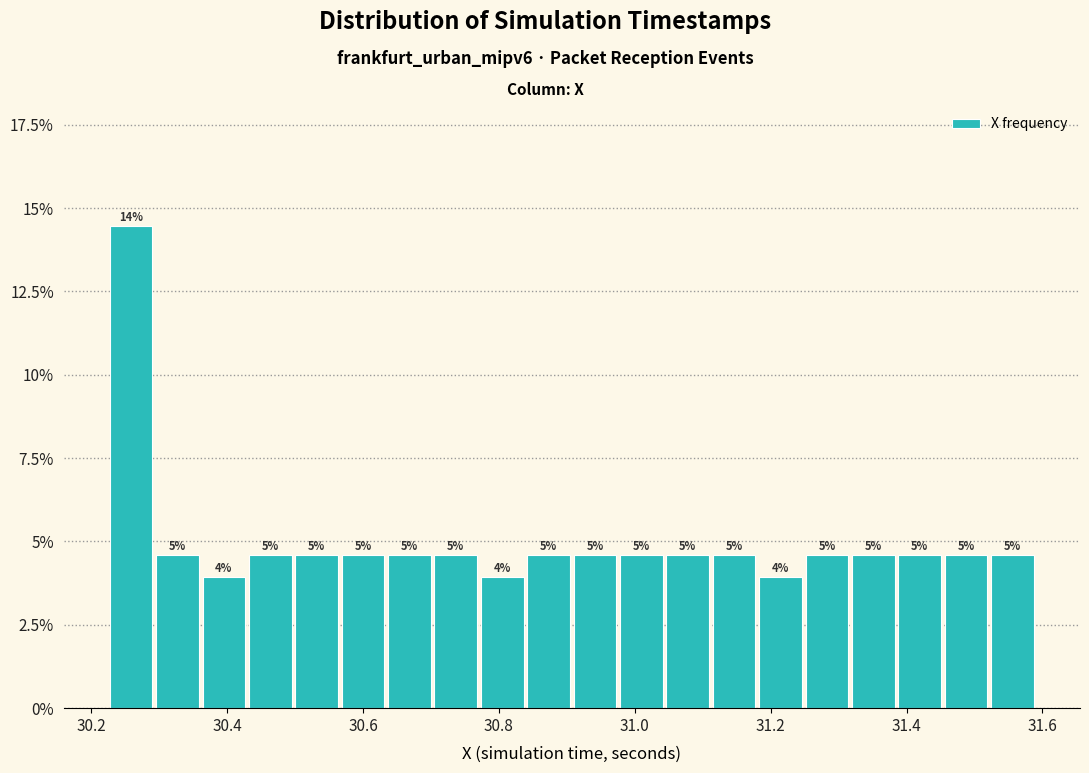

Read against the x-axis, roughly where is the centre of the tallest bar?

30.26